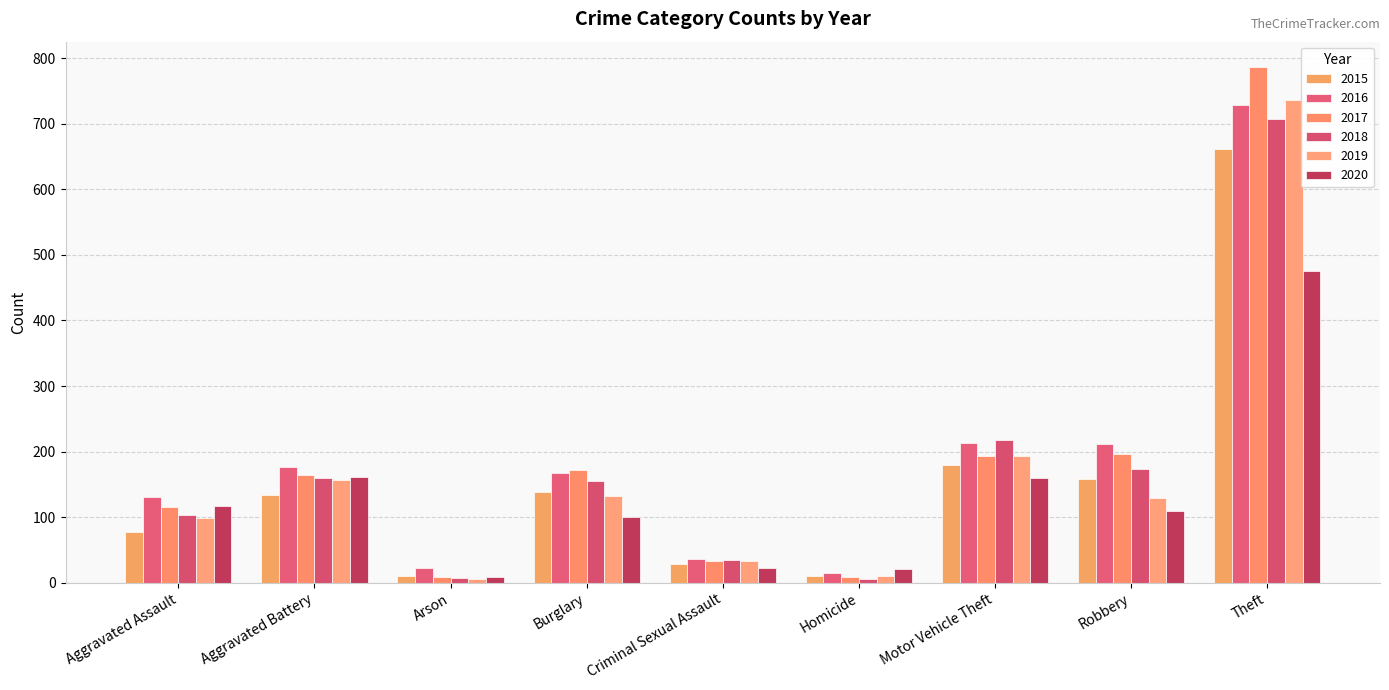

How many bars are there in total?

54